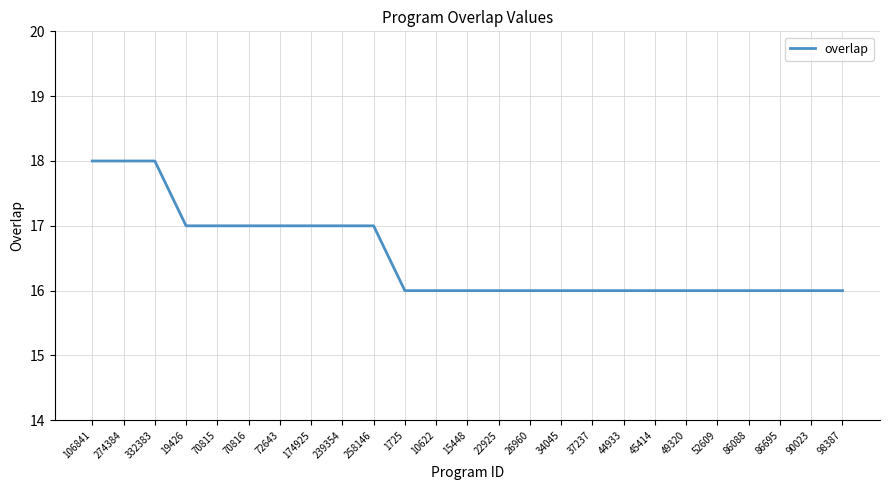

The chart shows a value of 16 at 44933. True or false?

True